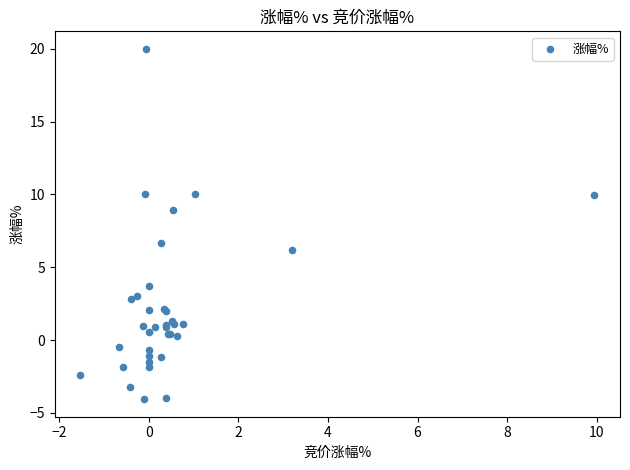

What Y value in the scatter plot is closest to 7?

6.7